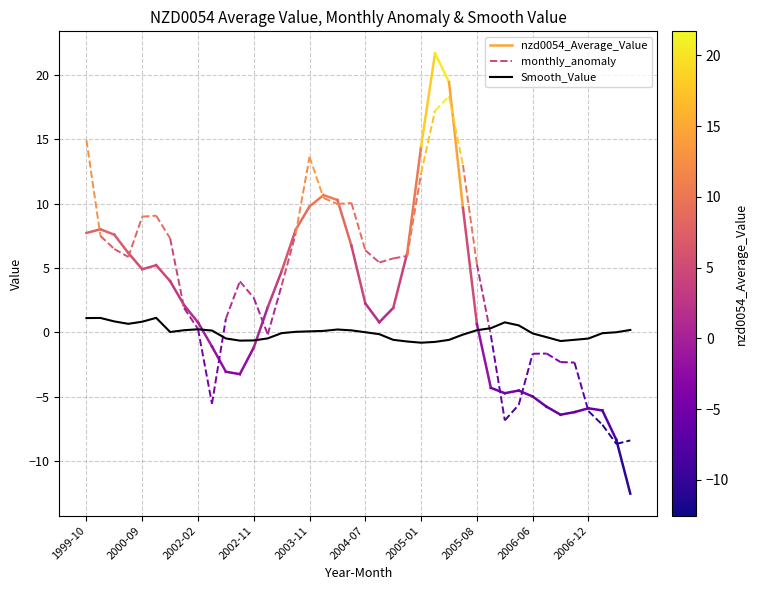

What is the greatest value displayed?

1.1